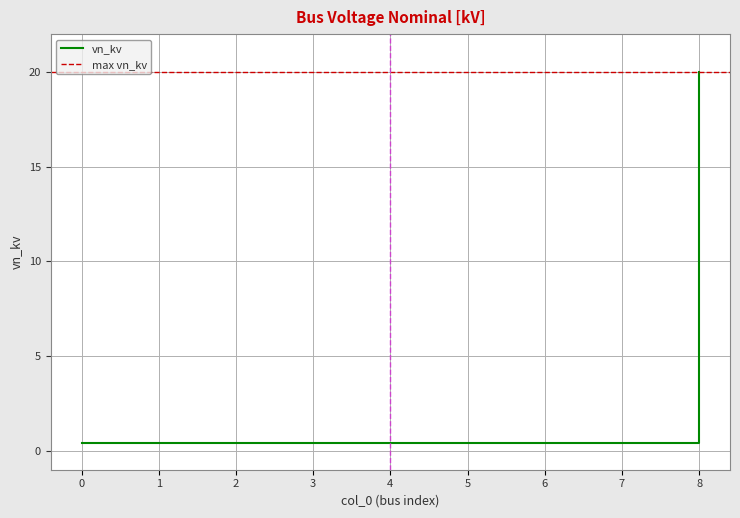

True or false: there are more than 1 points higher than both neighbors.

False